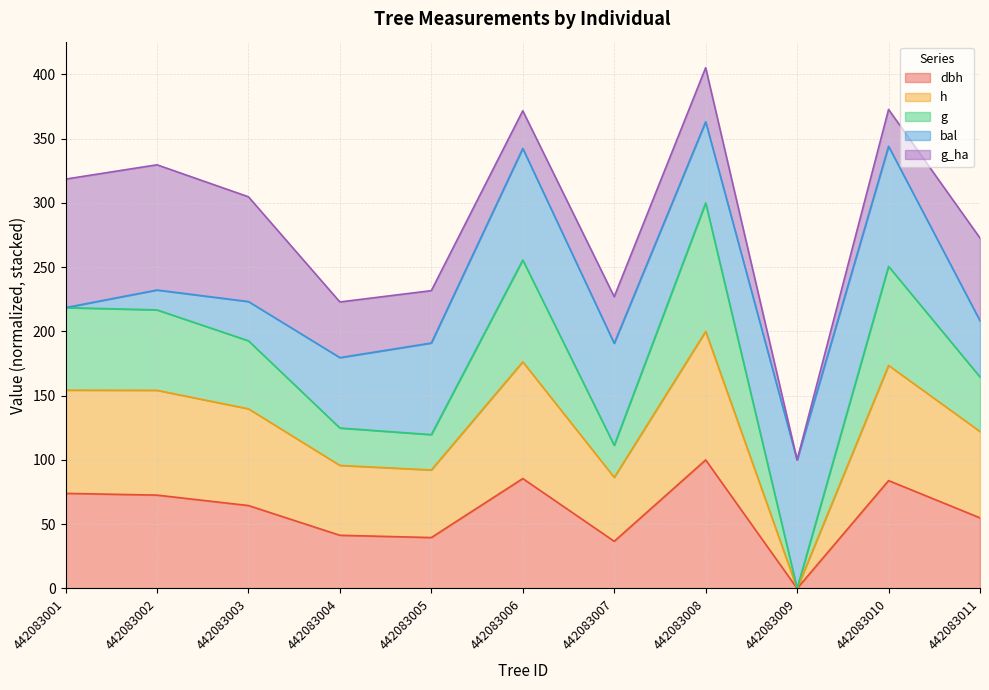

The value of h at 442083011 is 122.1. True or false?

True